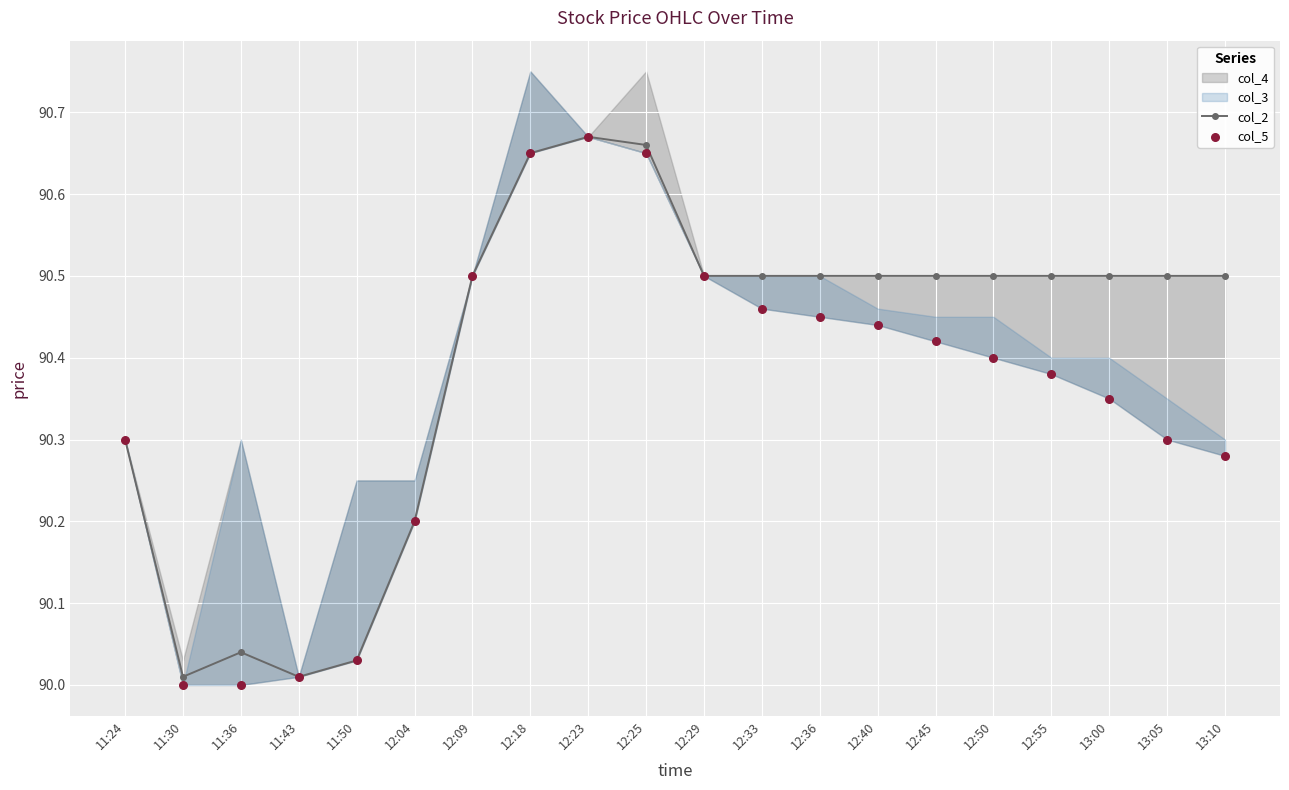

Which series has the largest total across all categories?

col_2